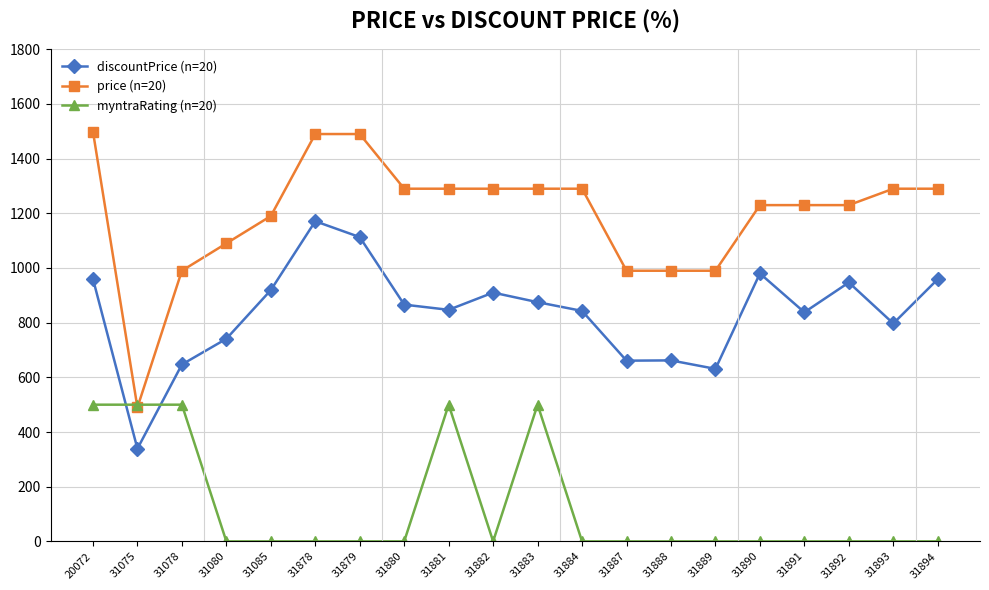

How many categories are shown in the chart?

20